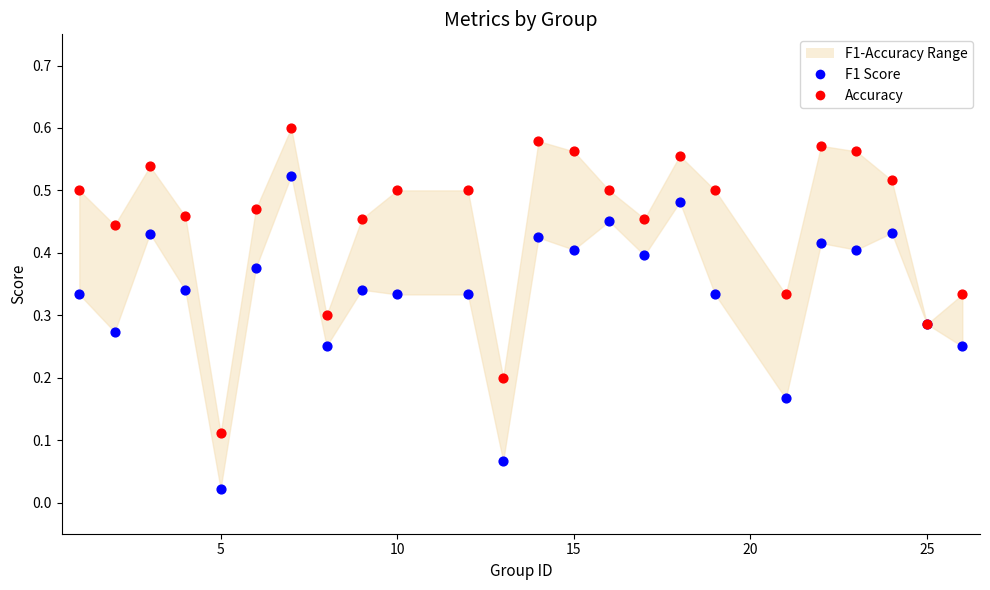

Which series has the widest spread of Y values?

F1 Score